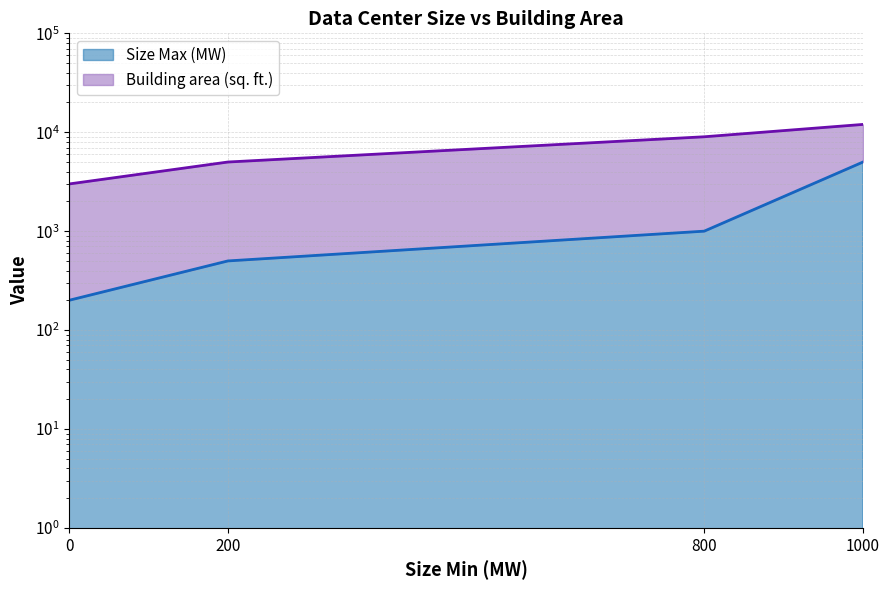

Rank the series by their average value, from highest to lowest.

Building area (sq. ft.), Size Max (MW)